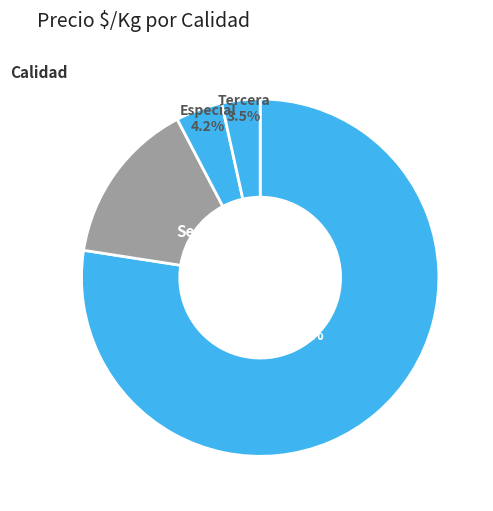

Does Segunda account for over 50% of the chart?

No